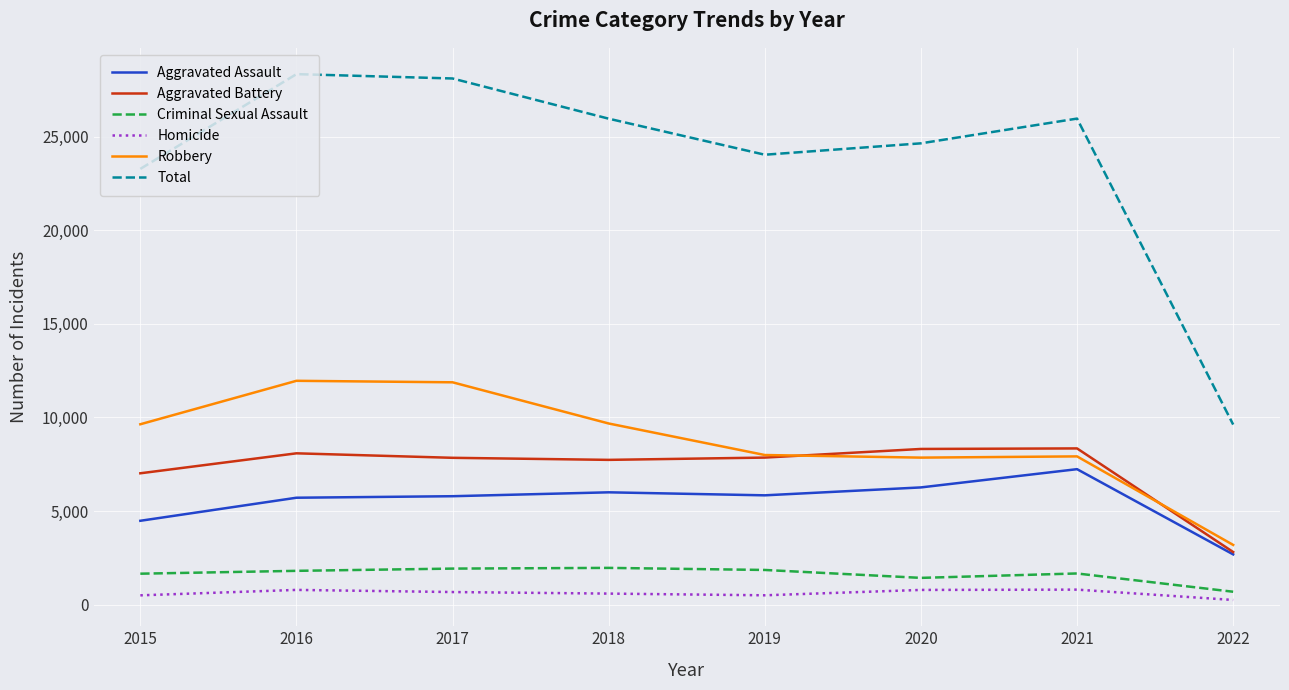

Rank the series at 2017 from lowest to highest value.

Homicide, Criminal Sexual Assault, Aggravated Assault, Aggravated Battery, Robbery, Total